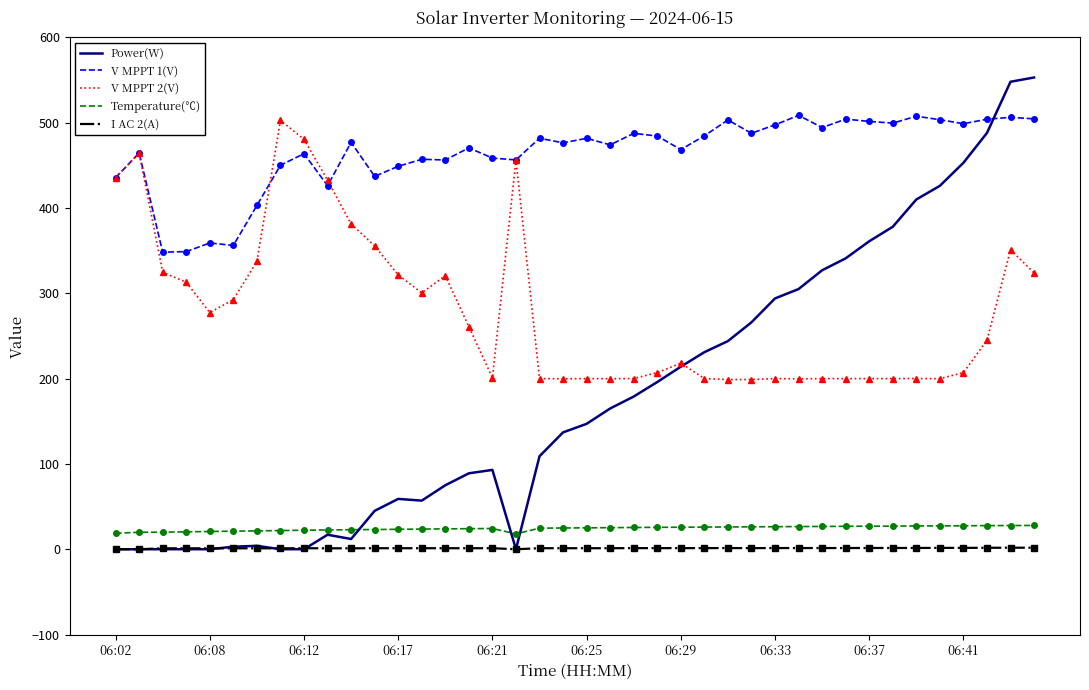

What is the maximum value for Power(W)?

553.0